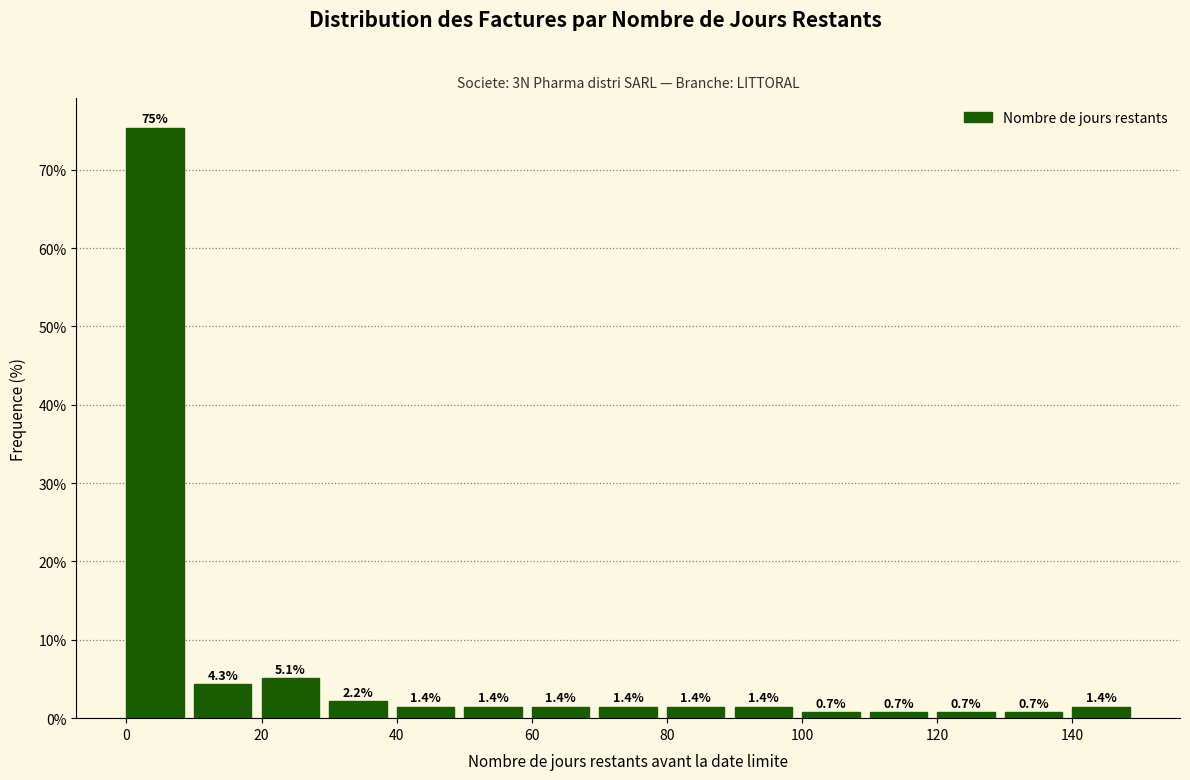

What is the height of the bar covering 130 to 140 on the x-axis?

0.7